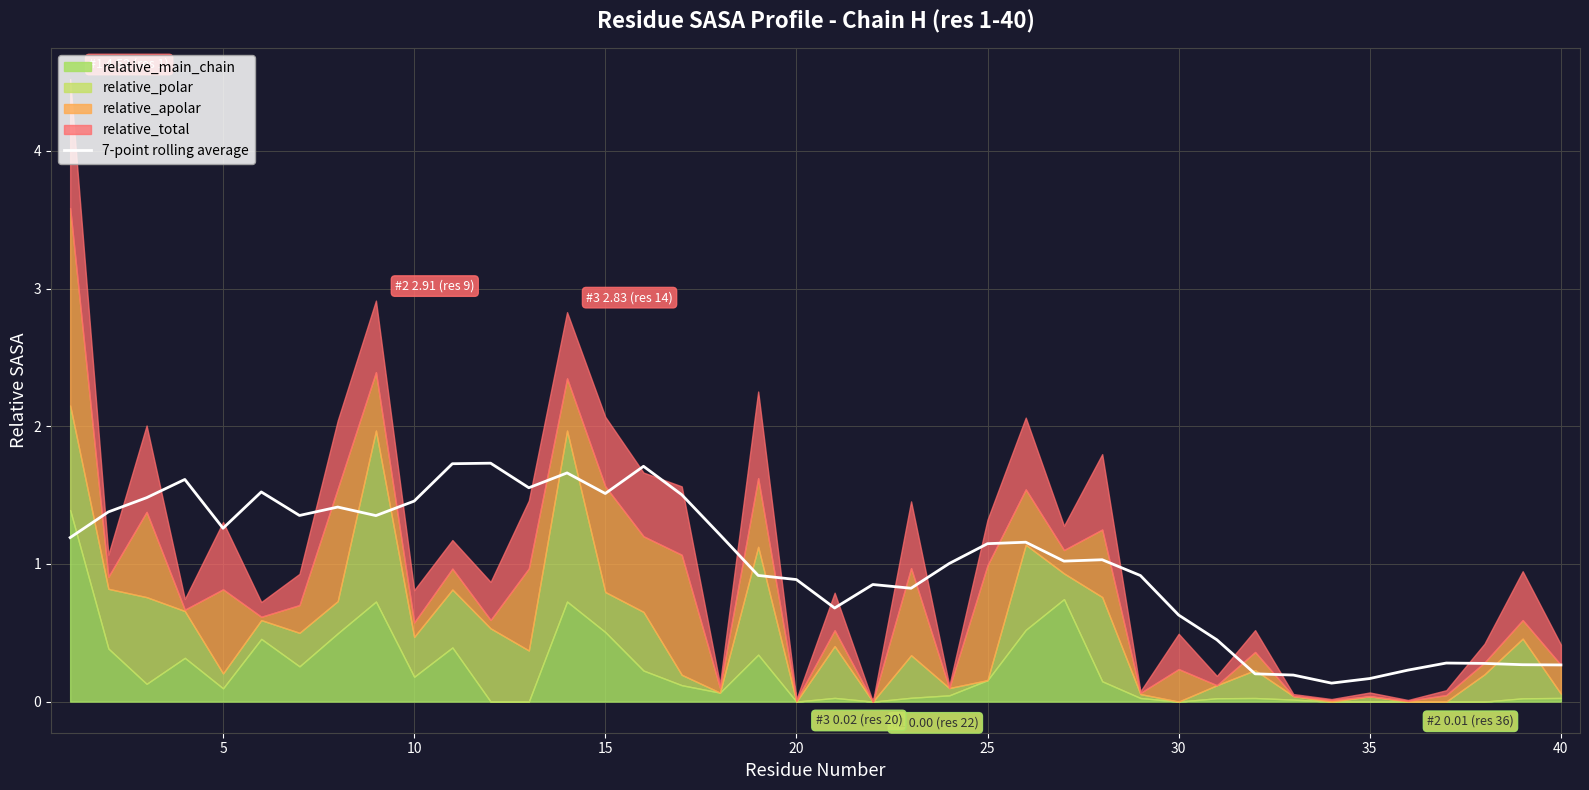

How many points are higher than both their immediate neighbors (excluding endpoints)?

10